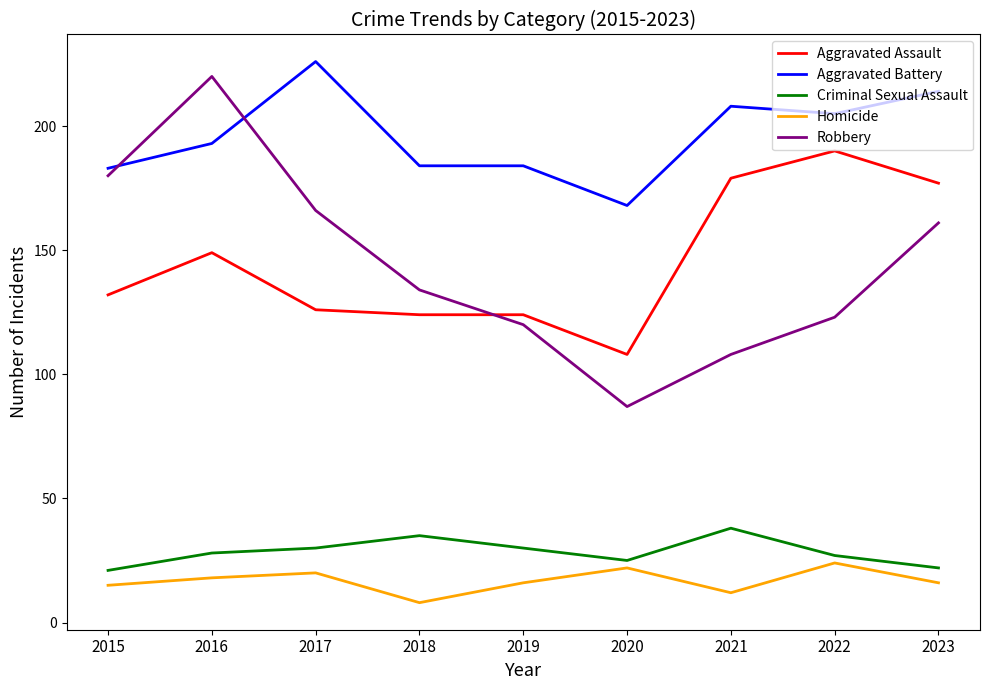

What is the difference between the highest and lowest values at 2016?

202